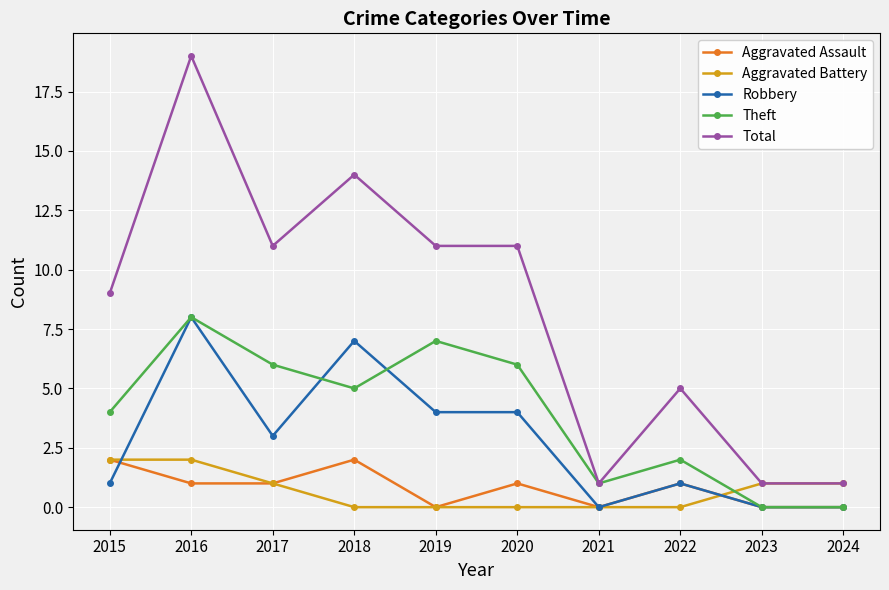

What is the average value of the Aggravated Battery series?

1